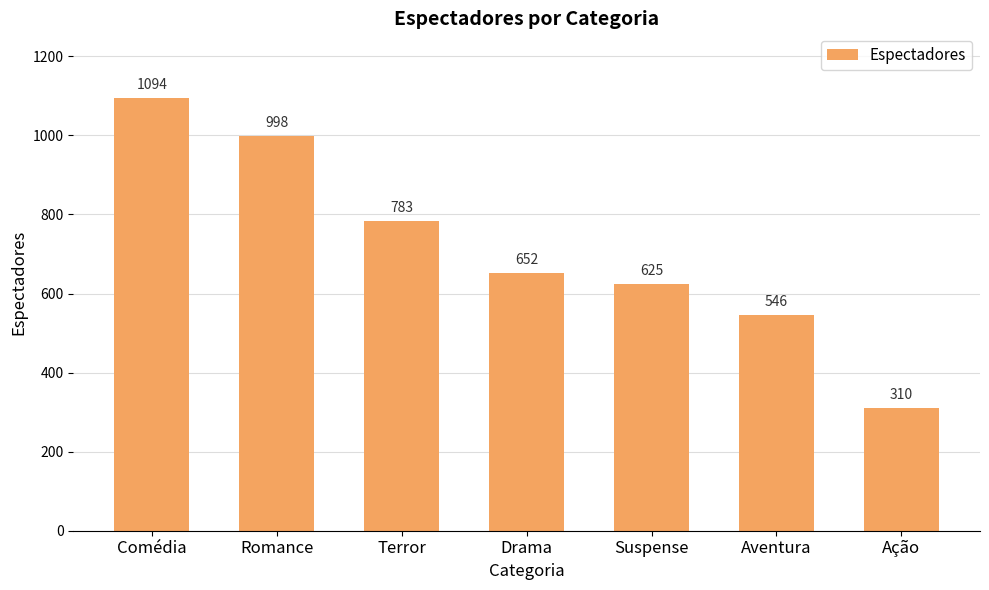

Rank the categories by value from lowest to highest.

Ação, Aventura, Suspense, Drama, Terror, Romance, Comédia